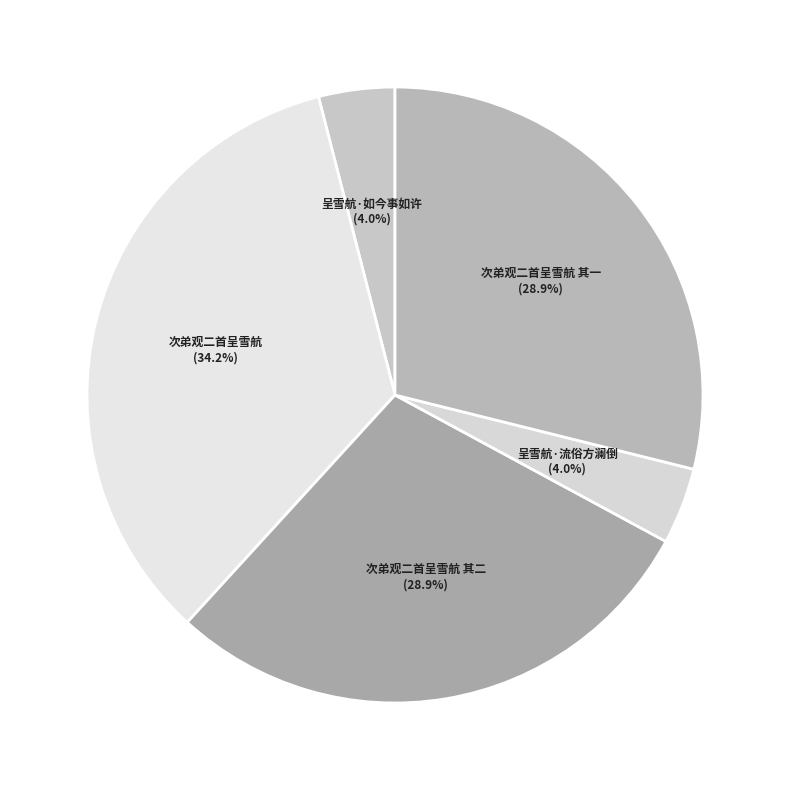

To the nearest percent, what percentage of the pie is 次弟观二首呈雪航 其二?

29%